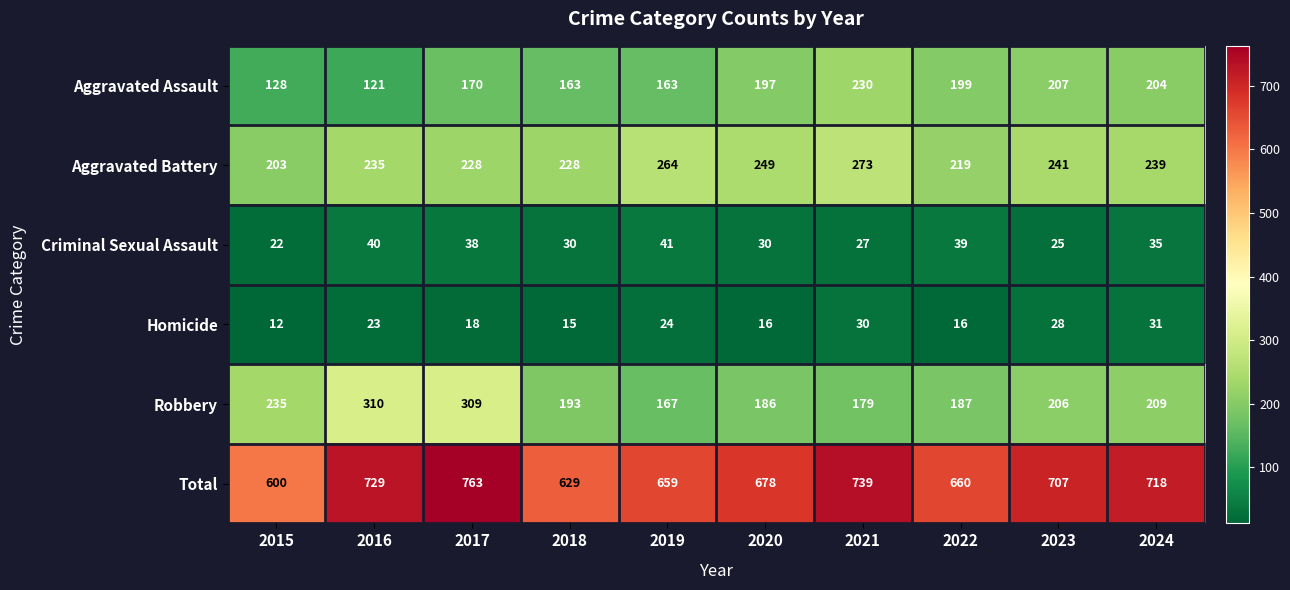

Which category has the highest value in the Robbery series?

2016